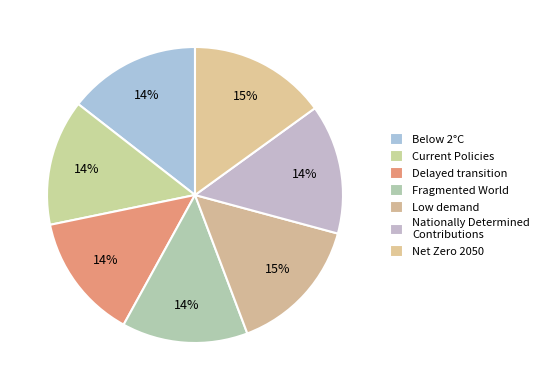

To the nearest percent, what percentage of the pie is Current Policies?

14%